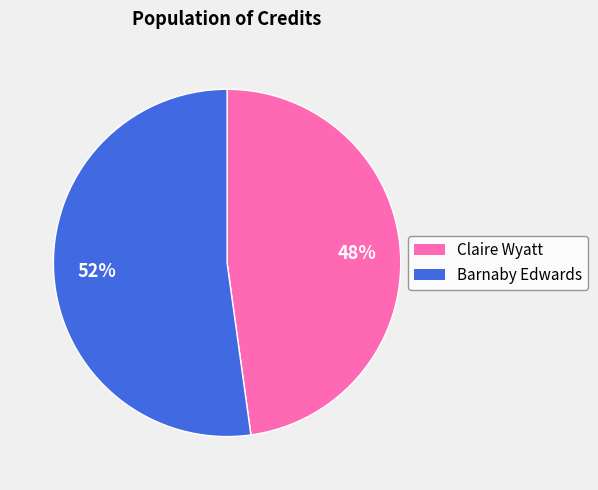

Count the number of slices in the pie.

2